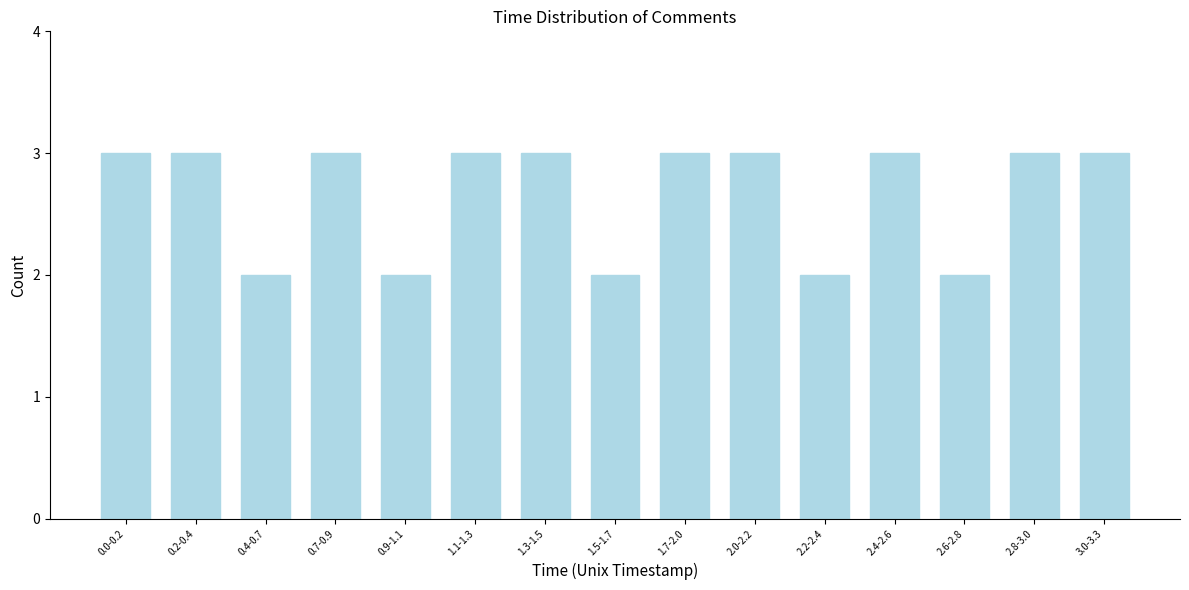

Reading left to right, what are all the values shown in this chart?

0.0-0.2=3	0.2-0.4=3	0.4-0.7=2	0.7-0.9=3	0.9-1.1=2	1.1-1.3=3	1.3-1.5=3	1.5-1.7=2	1.7-2.0=3	2.0-2.2=3	2.2-2.4=2	2.4-2.6=3	2.6-2.8=2	2.8-3.0=3	3.0-3.3=3